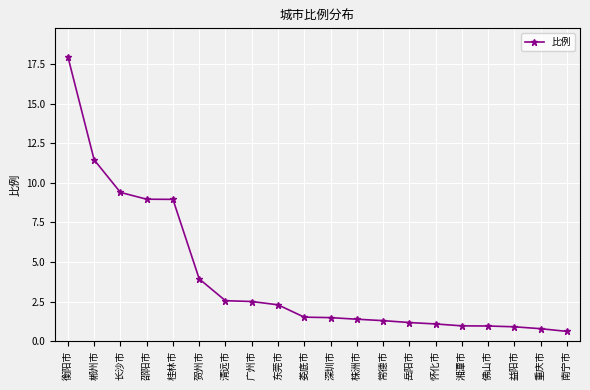

What is the label of the 15th point from the left?

怀化市